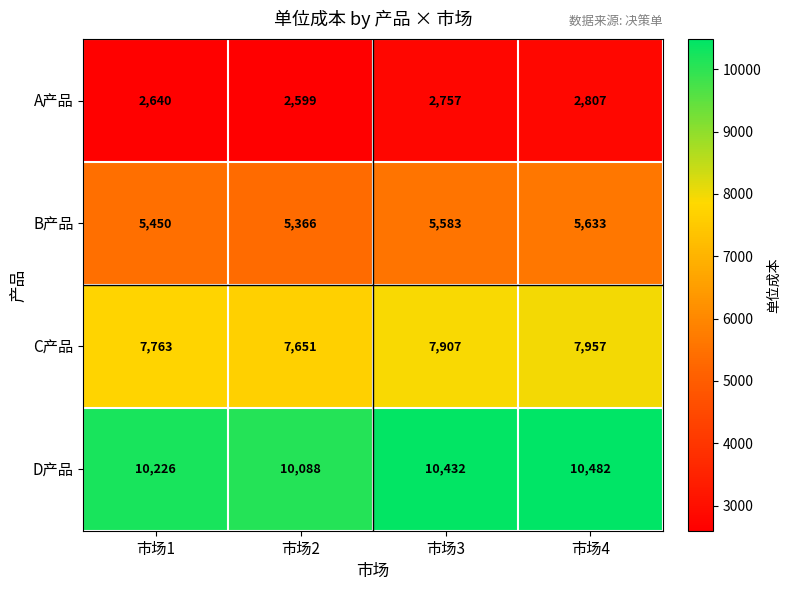

What is the difference between the highest and lowest values at 市场2?

7489